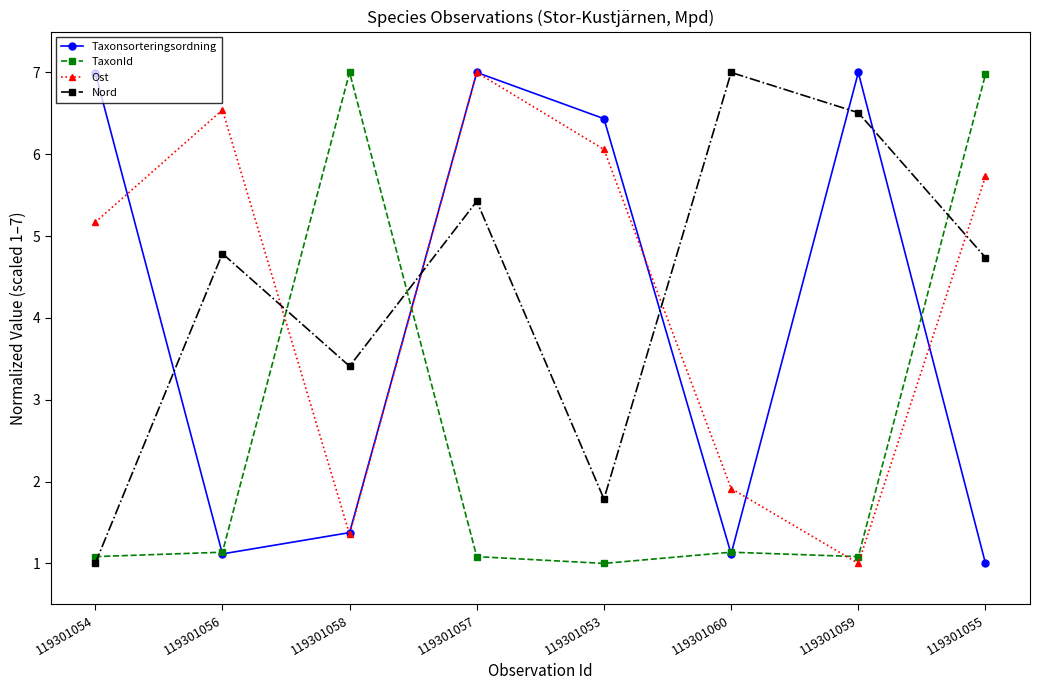

True or false: TaxonId and Ost intersect in this chart.

True